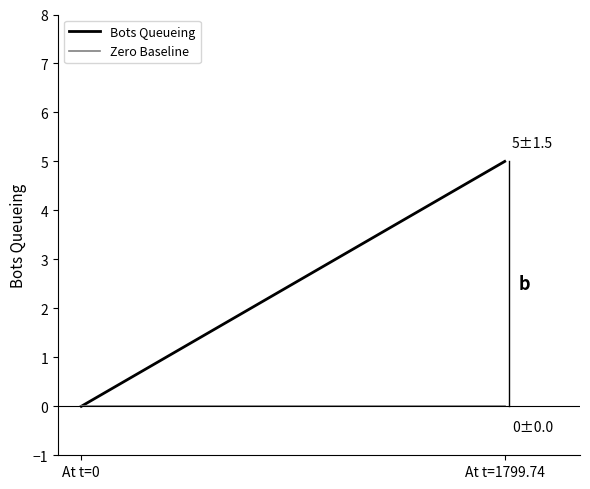

Reading left to right, what are all the values shown in this chart?

Bots Queueing: 0	5
Zero Baseline: 0	0